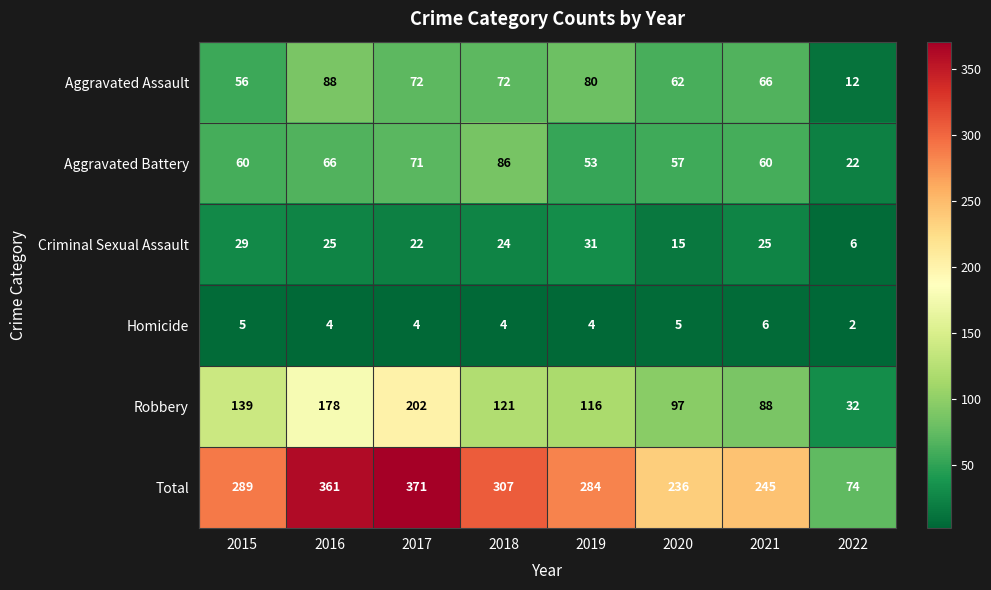

Is it true that Total equals 371 at 2017?

True